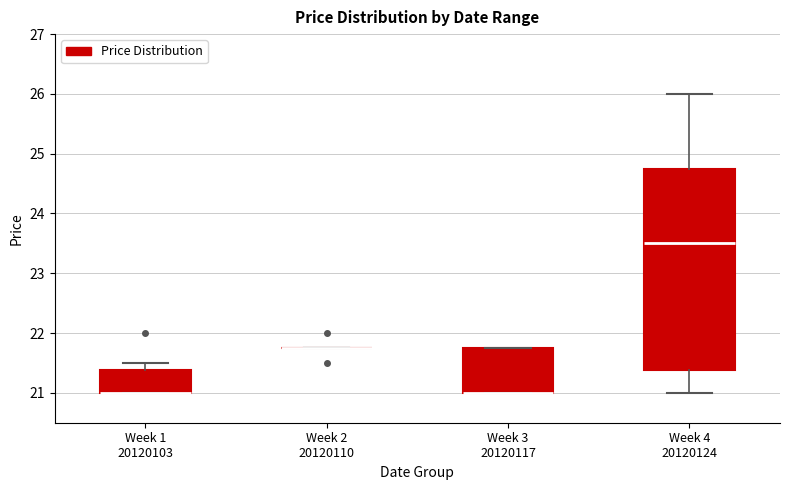

Where is the lower edge of the box for Week 4 20120124 on the y-axis? The values are not printed on the chart, so give them approximately, as read against the axis.

21.4